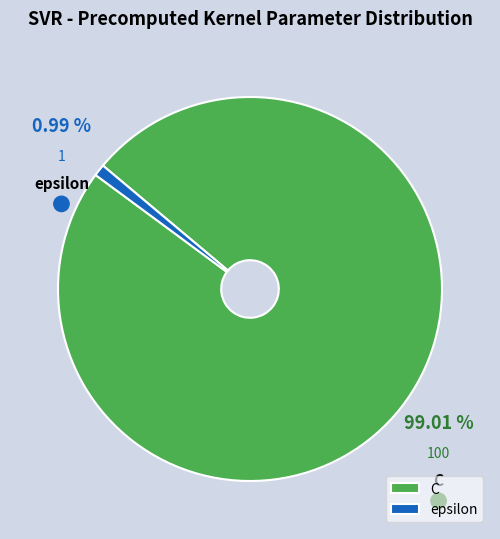

How many slices are in this pie chart?

2